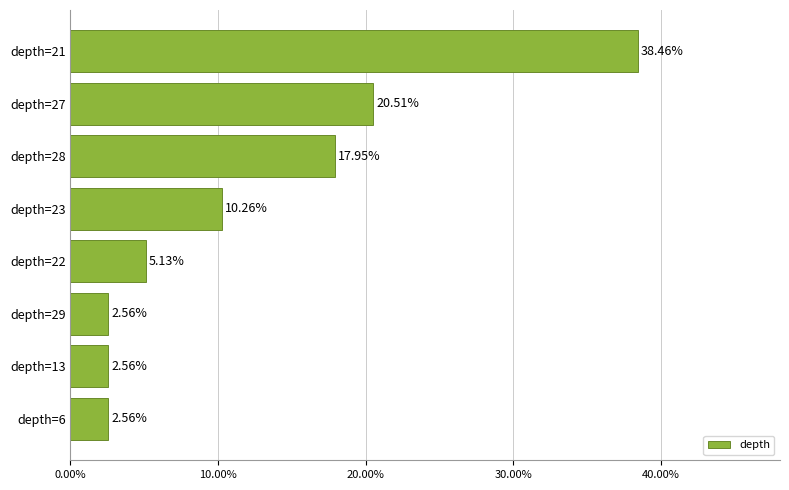

What is the sum of all values?

1.0